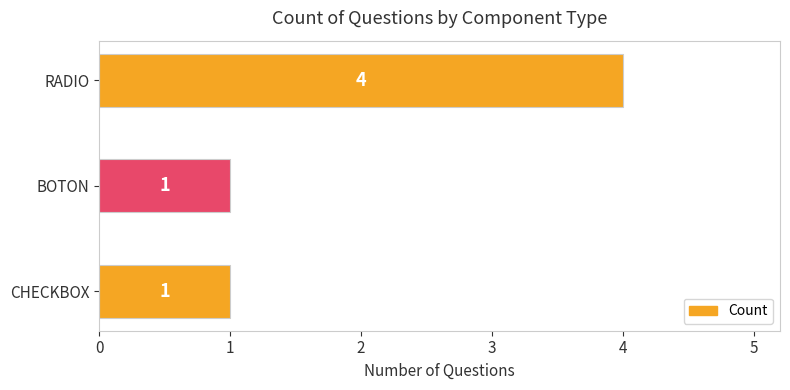

What is the maximum value shown in the chart?

4